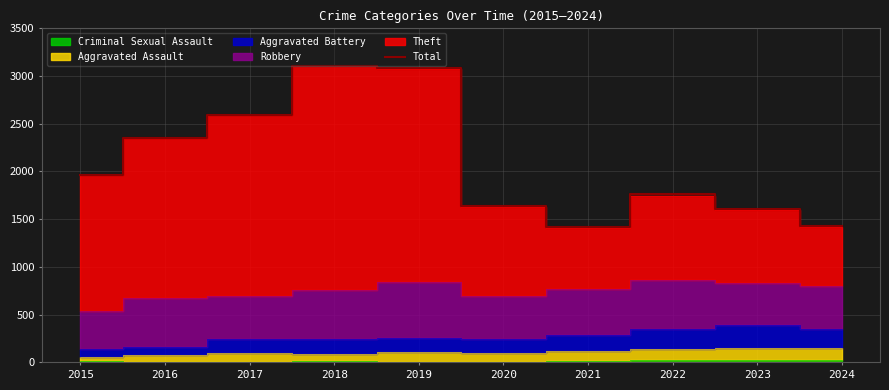

How many lines are shown in the chart?

1